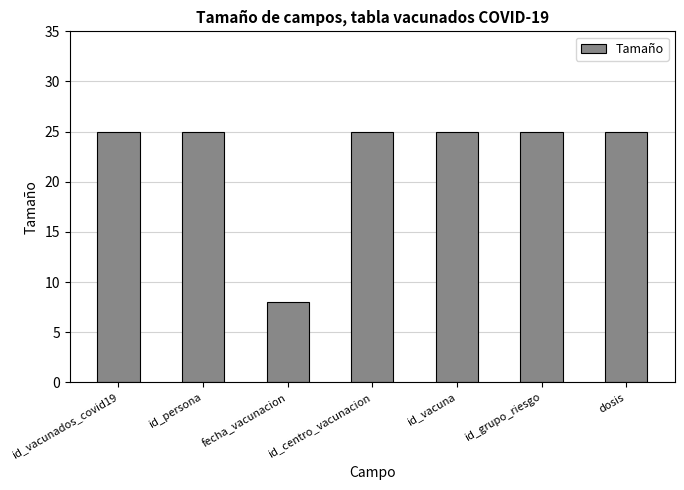

What position from the right is id_persona?

6